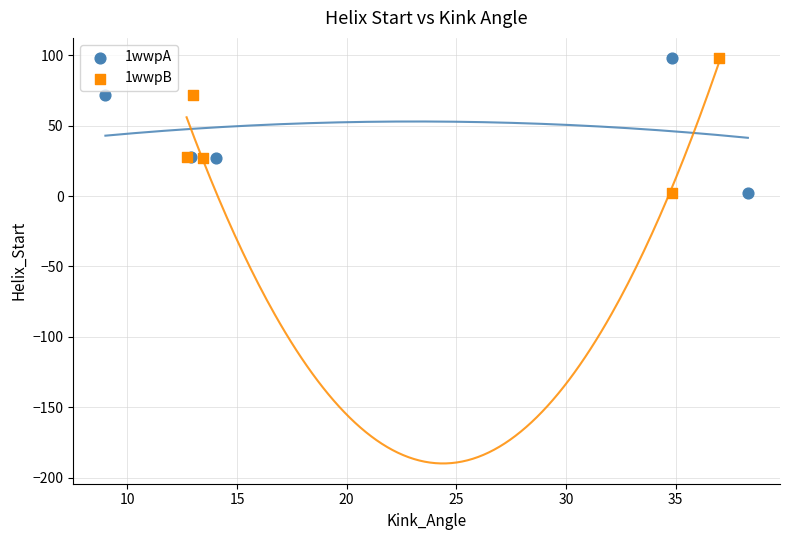

What are all the series names shown in the legend?

1wwpA, 1wwpB